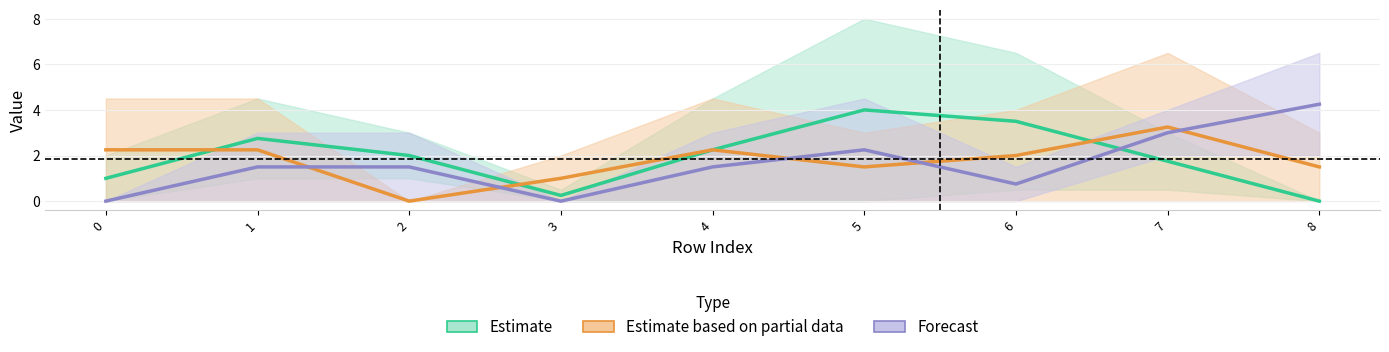

Rank the series by their average value, from lowest to highest.

Forecast, Estimate based on partial data, Estimate